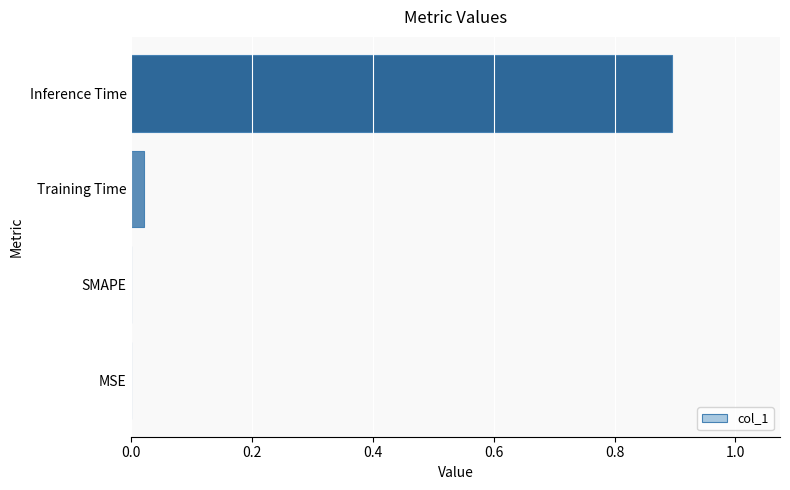

What is the sum of all values?

0.9